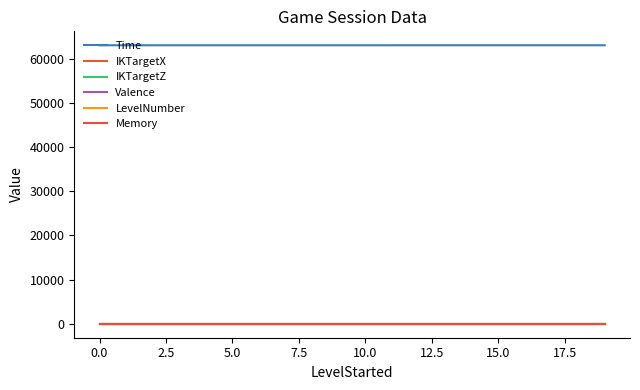

Which series has the largest range (max minus min)?

Time